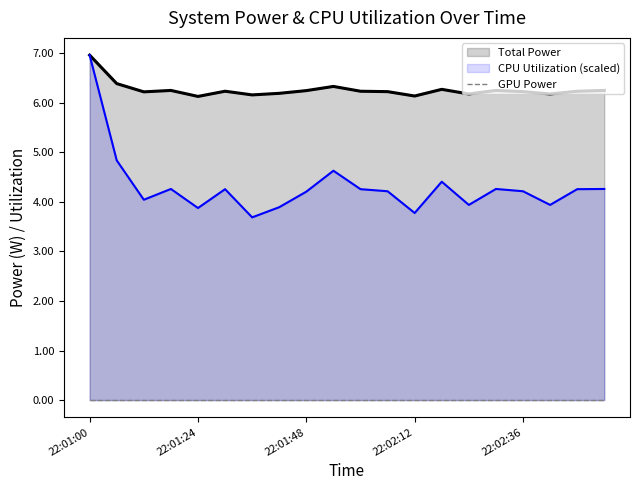

What is the highest value of the CPU Utilization (scaled) series?

7.0